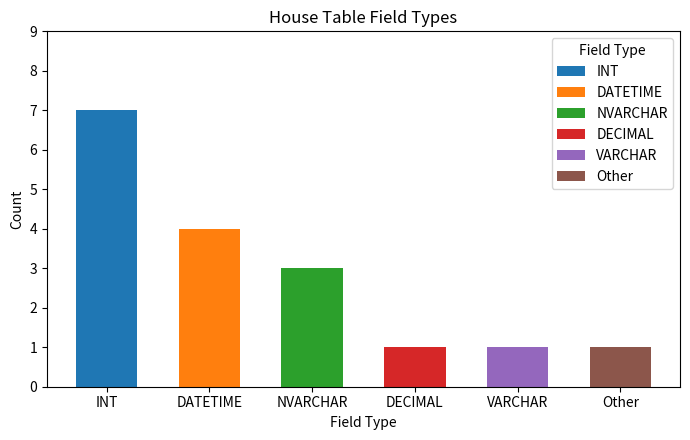

Is it true that the value at NVARCHAR is 3?

True